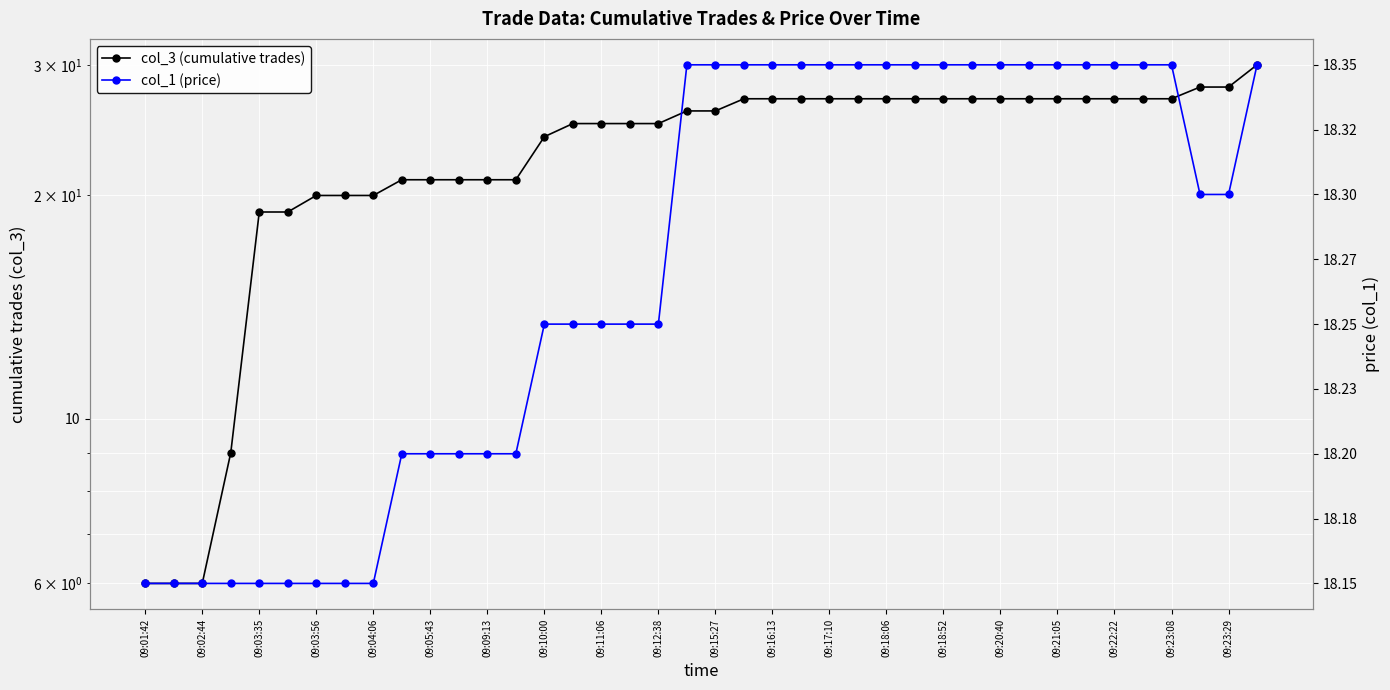

How many lines are shown in the chart?

2